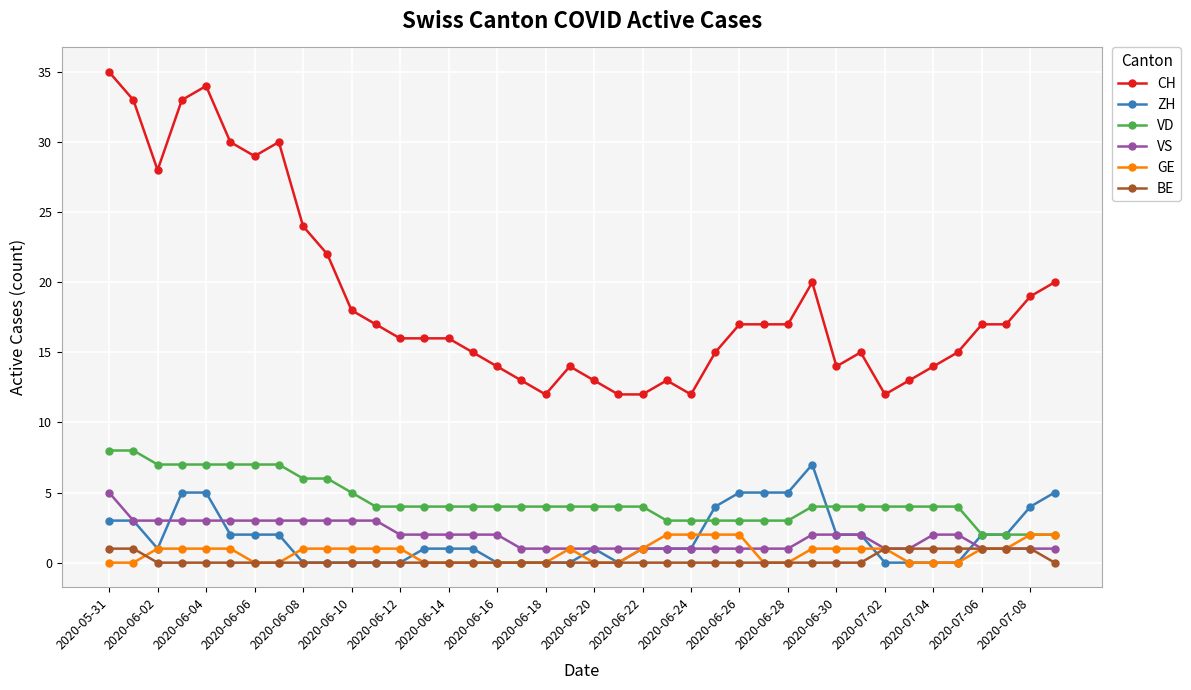

Which series has the widest spread of values?

CH